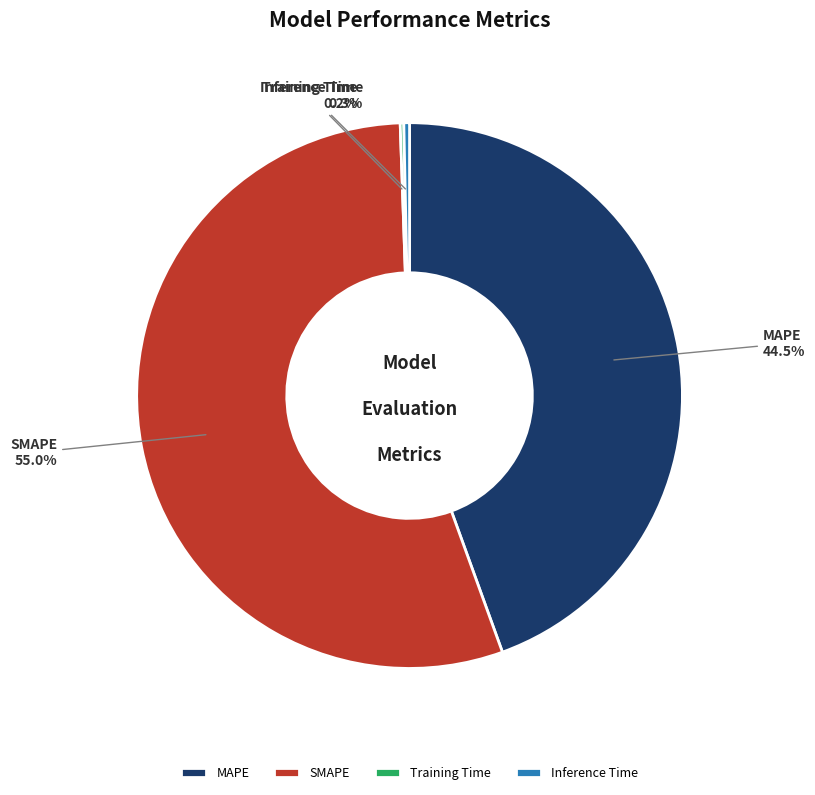

Between Inference Time and MAPE, which is larger?

MAPE